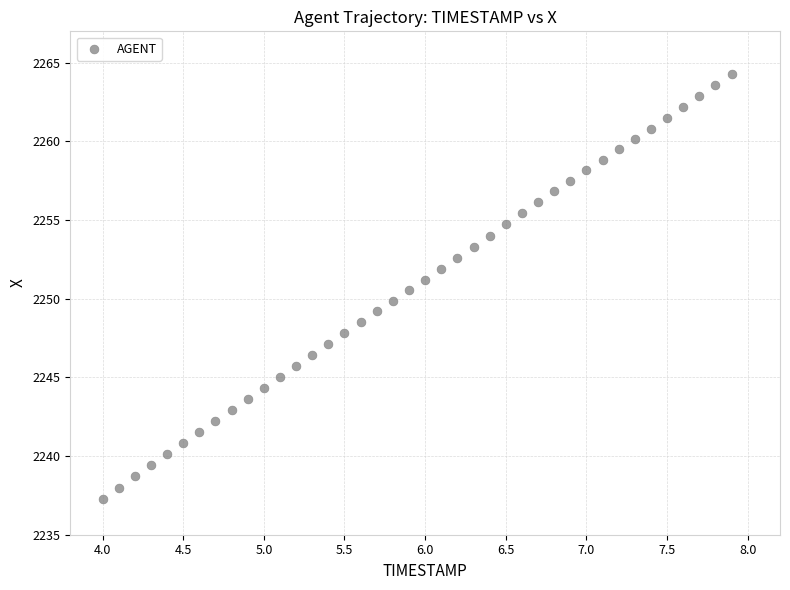

What is the range of Y values (max minus min)?

27.0